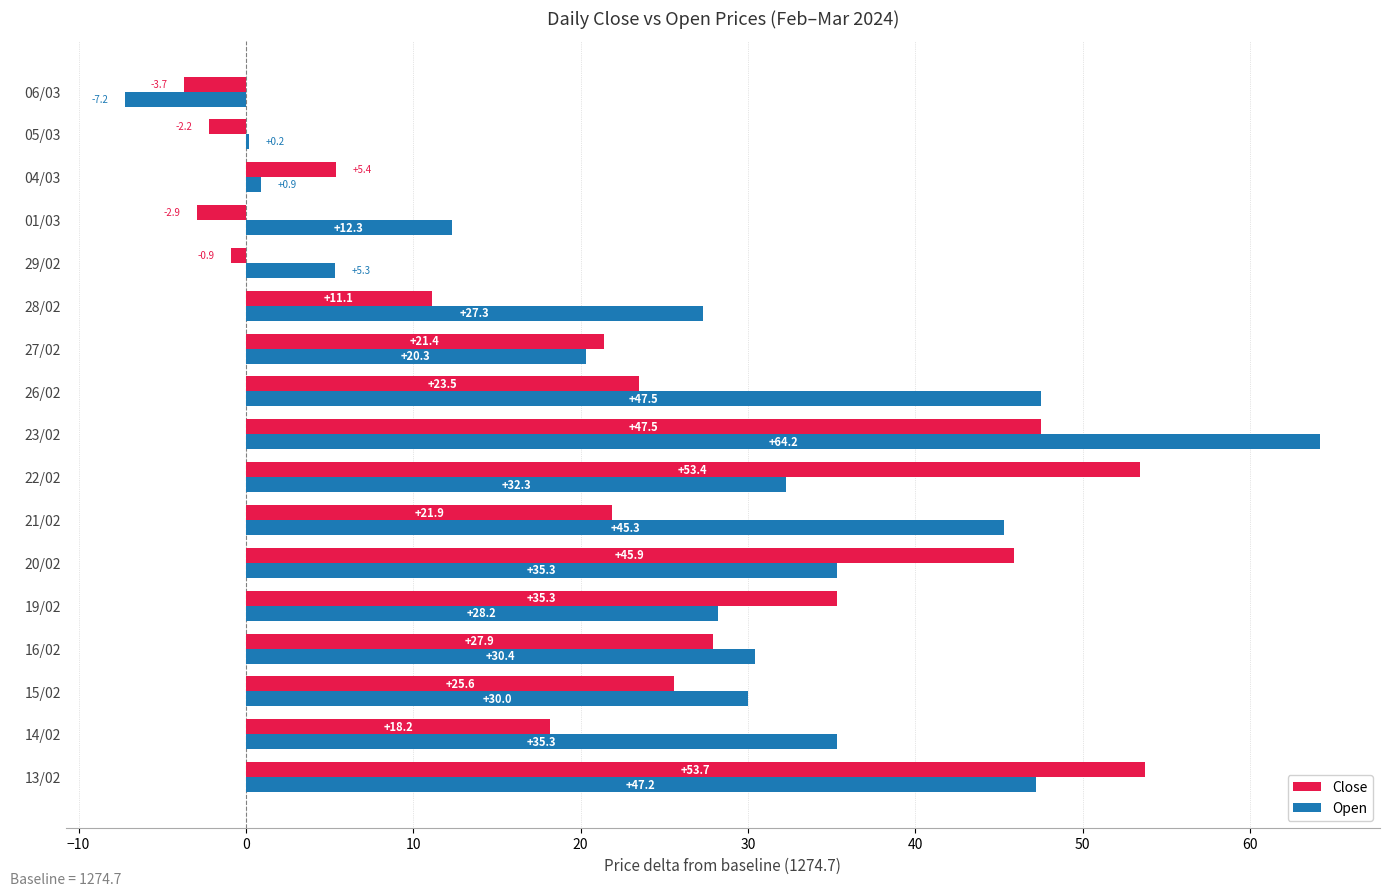

How many data points does each series have?

17